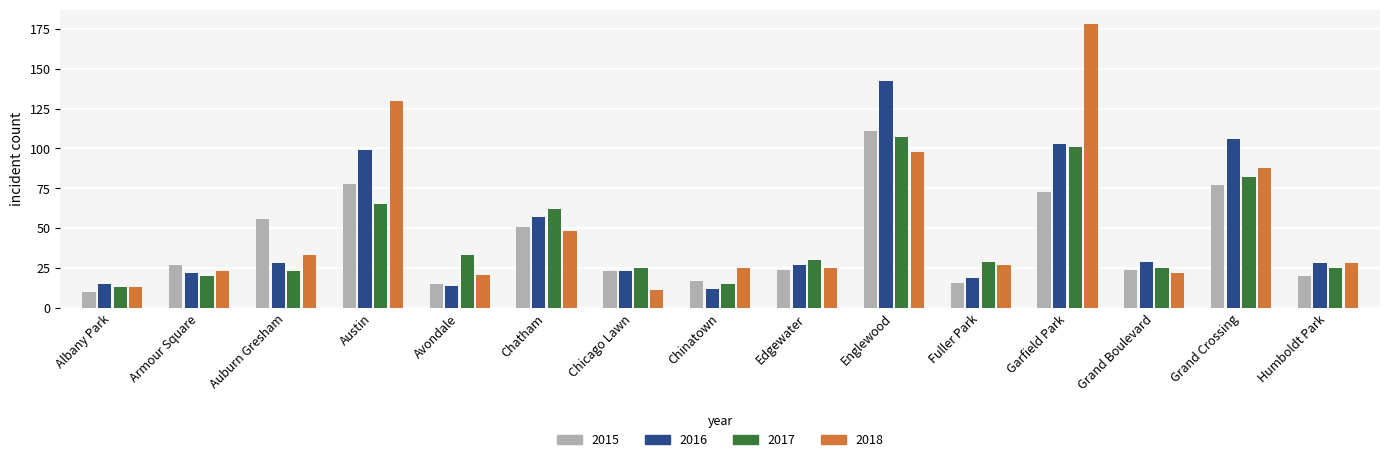

Which category has the highest value in the 2016 series?

Englewood